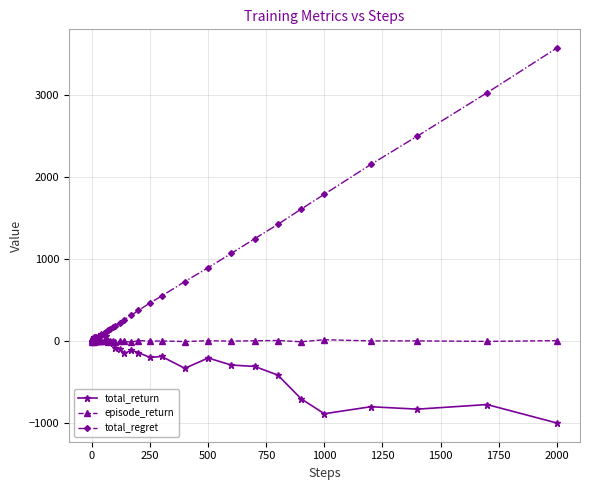

Which series has the largest total across all categories?

total_regret